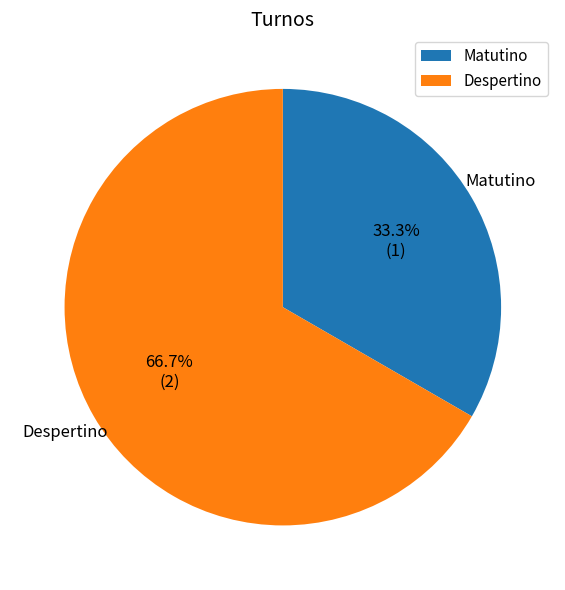

Between Despertino and Matutino, which is larger?

Despertino